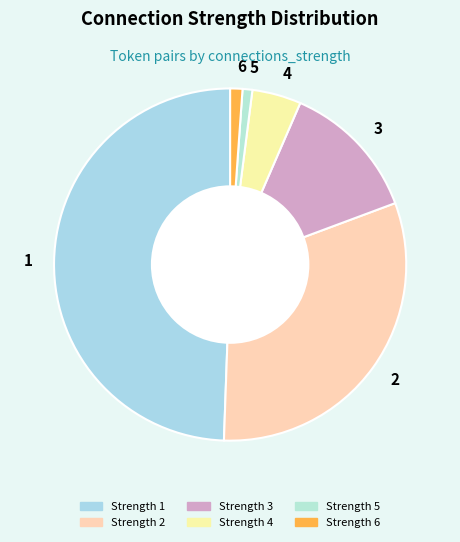

How many slices are in this pie chart?

6